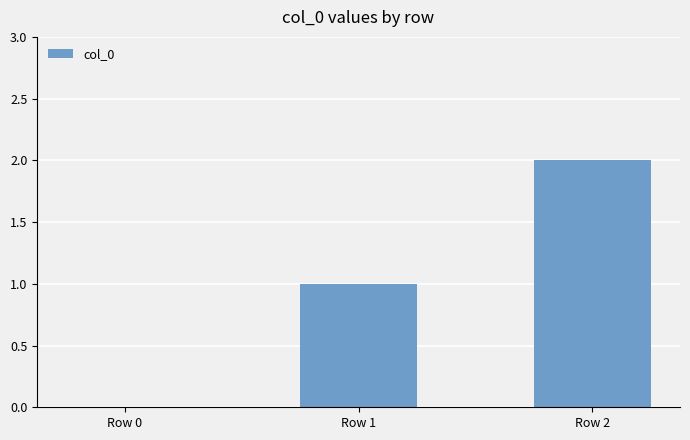

Which label corresponds to the largest value in the chart?

Row 2